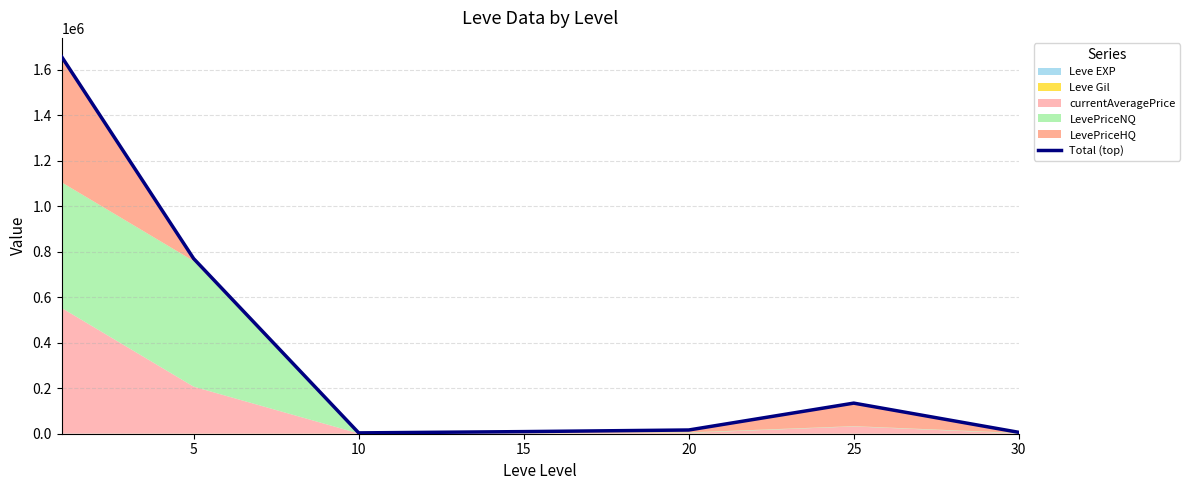

At which category does the data reach its first local valley?

10